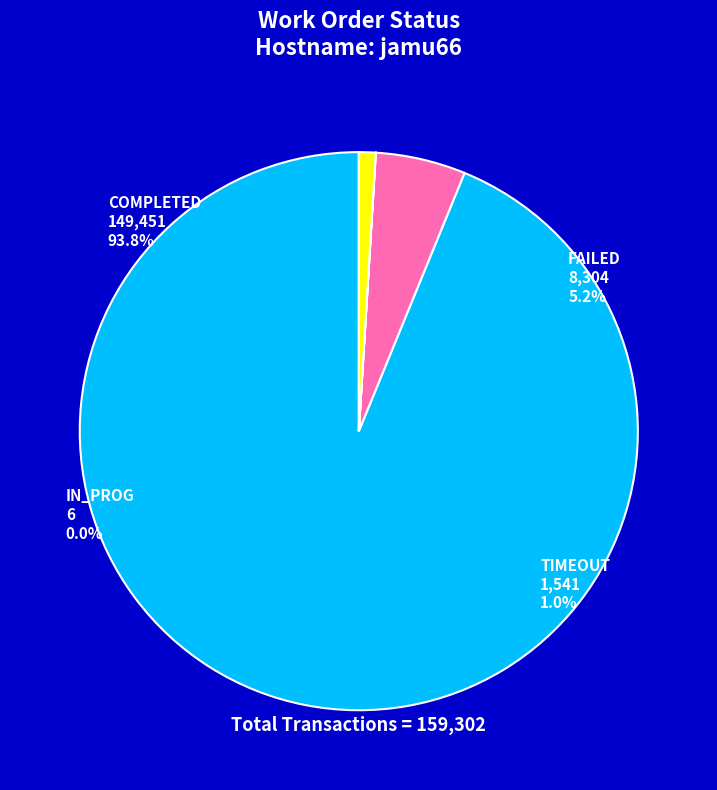

How many segments does this pie chart have?

4